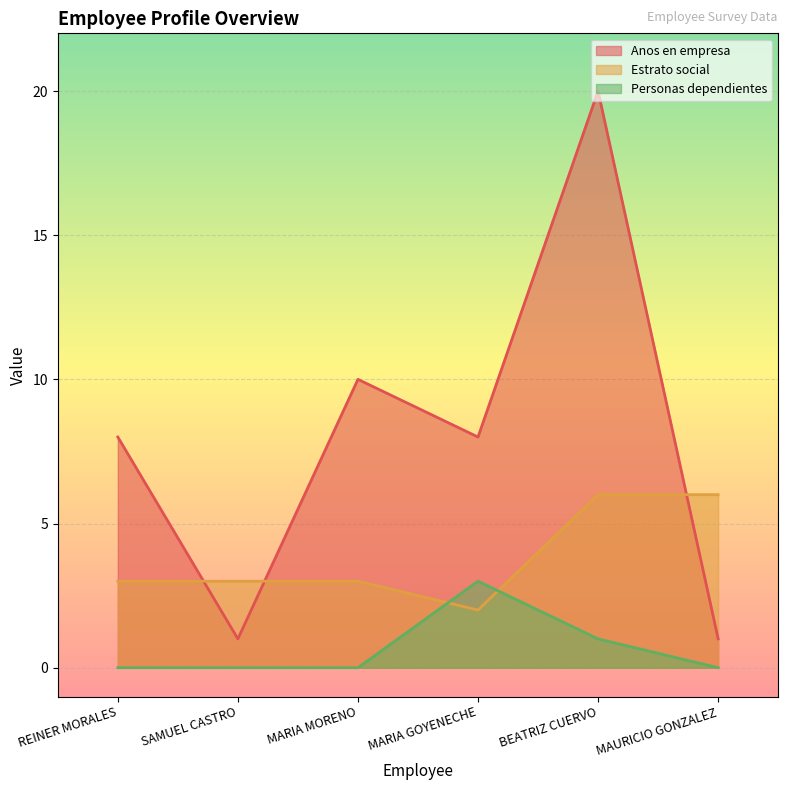

At which category does the chart reach its peak across all series?

BEATRIZ CUERVO